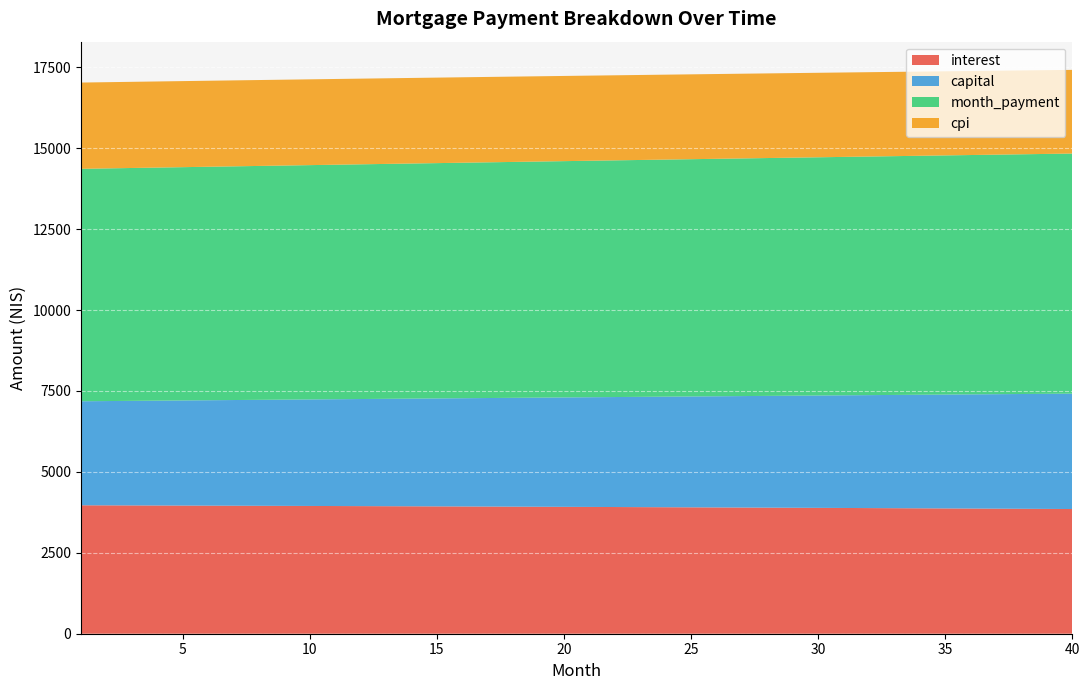

Reading right to left, extract all data points from this chart.

interest: 40=3852.9	39=3856.7	38=3860.5	37=3864.2	36=3867.9	35=3871.5	34=3875.1	33=3878.7	32=3882.2	31=3885.6	30=3889.0	29=3892.4	28=3895.7	27=3899.0	26=3902.2	25=3905.4	24=3908.5	23=3911.6	22=3914.7	21=3917.7	20=3920.6	19=3923.6	18=3926.4	17=3929.3	16=3932.1	15=3934.8	14=3937.5	13=3940.2	12=3942.8	11=3945.4	10=3947.9	9=3950.4	8=3952.8	7=3955.3	6=3957.6	5=3960.0	4=3962.3	3=3964.5	2=3966.7	1=3968.9
capital: 40=3565.4	39=3555.9	38=3546.5	37=3537.0	36=3527.6	35=3518.2	34=3508.9	33=3499.6	32=3490.2	31=3481.0	30=3471.7	29=3462.5	28=3453.3	27=3444.1	26=3434.9	25=3425.8	24=3416.7	23=3407.6	22=3398.5	21=3389.5	20=3380.5	19=3371.5	18=3362.5	17=3353.6	16=3344.6	15=3335.8	14=3326.9	13=3318.0	12=3309.2	11=3300.4	10=3291.6	9=3282.9	8=3274.1	7=3265.4	6=3256.8	5=3248.1	4=3239.5	3=3230.8	2=3222.2	1=3213.7
month_payment: 40=7418.3	39=7412.6	38=7406.9	37=7401.2	36=7395.5	35=7389.8	34=7384.0	33=7378.2	32=7372.4	31=7366.6	30=7360.7	29=7354.9	28=7349.0	27=7343.1	26=7337.1	25=7331.2	24=7325.2	23=7319.2	22=7313.2	21=7307.2	20=7301.1	19=7295.0	18=7288.9	17=7282.8	16=7276.7	15=7270.6	14=7264.4	13=7258.2	12=7252.0	11=7245.8	10=7239.5	9=7233.3	8=7227.0	7=7220.7	6=7214.4	5=7208.1	4=7201.7	3=7195.3	2=7189.0	1=7182.6
cpi: 40=2586.1	39=2588.7	38=2591.3	37=2593.8	36=2596.3	35=2598.8	34=2601.3	33=2603.7	32=2606.0	31=2608.4	30=2610.7	29=2613.0	28=2615.3	27=2617.5	26=2619.7	25=2621.9	24=2624.0	23=2626.1	22=2628.2	21=2630.2	20=2632.3	19=2634.2	18=2636.2	17=2638.1	16=2640.0	15=2641.9	14=2643.8	13=2645.6	12=2647.4	11=2649.1	10=2650.9	9=2652.6	8=2654.2	7=2655.9	6=2657.5	5=2659.1	4=2660.7	3=2662.2	2=2663.7	1=2665.2